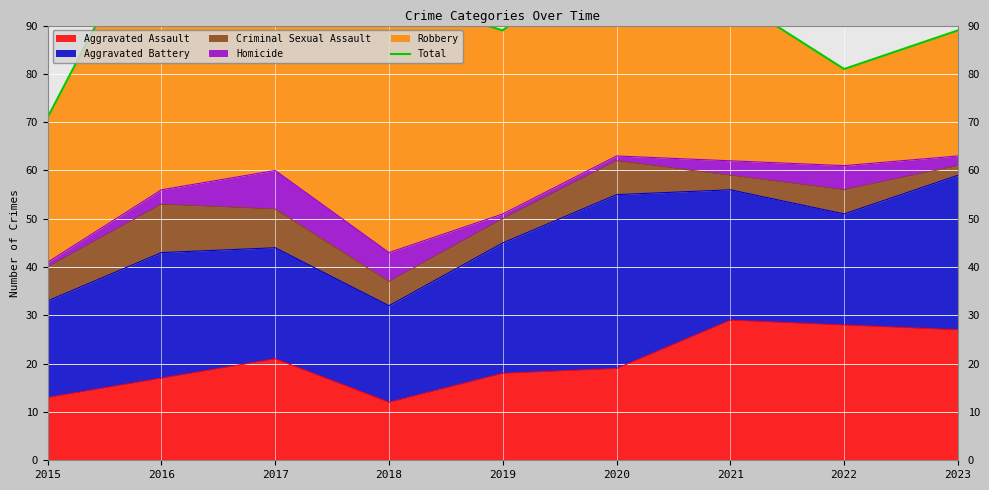

What is the minimum value for Aggravated Assault?

12